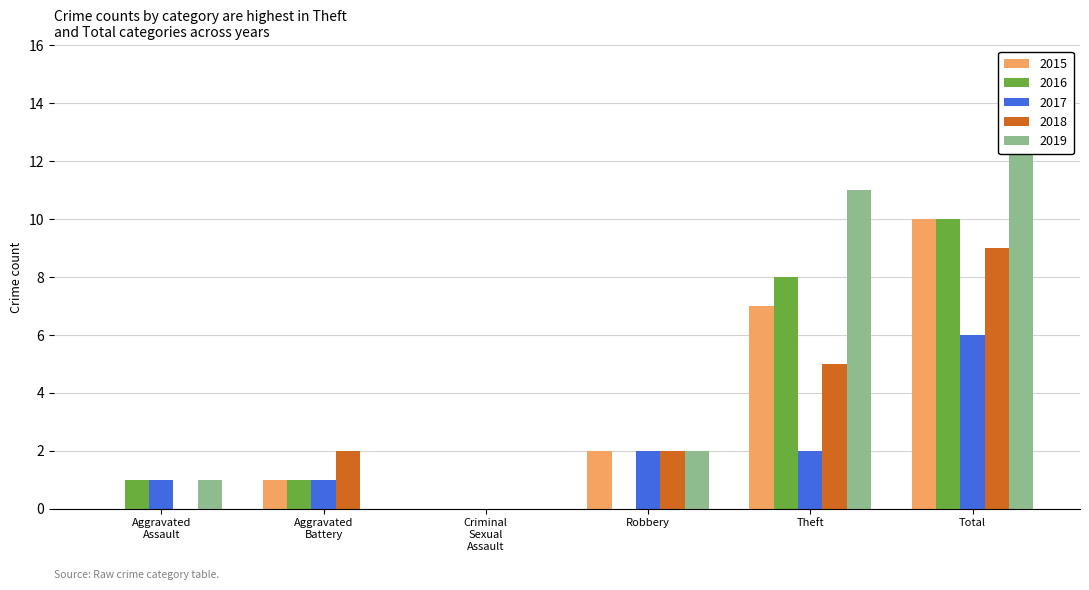

The 2015 series shows 0 at Criminal Sexual Assault. True or false?

True